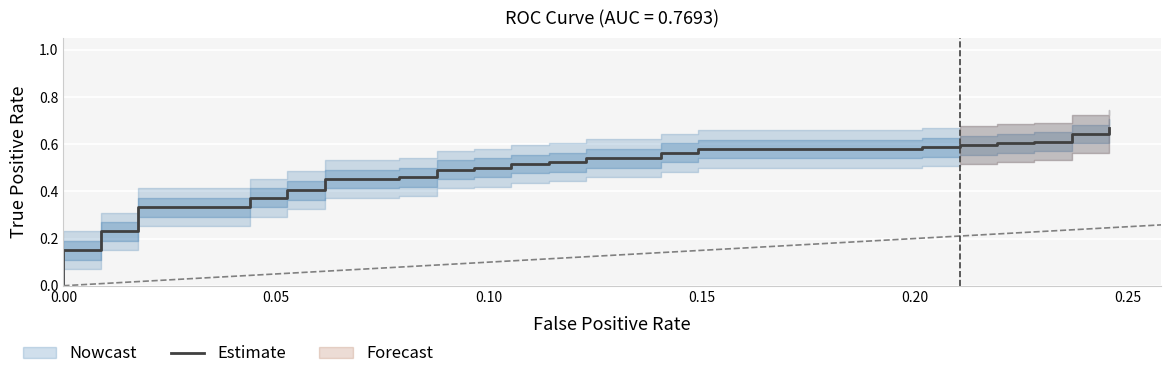

What is the difference between the second highest and second lowest values?

0.5